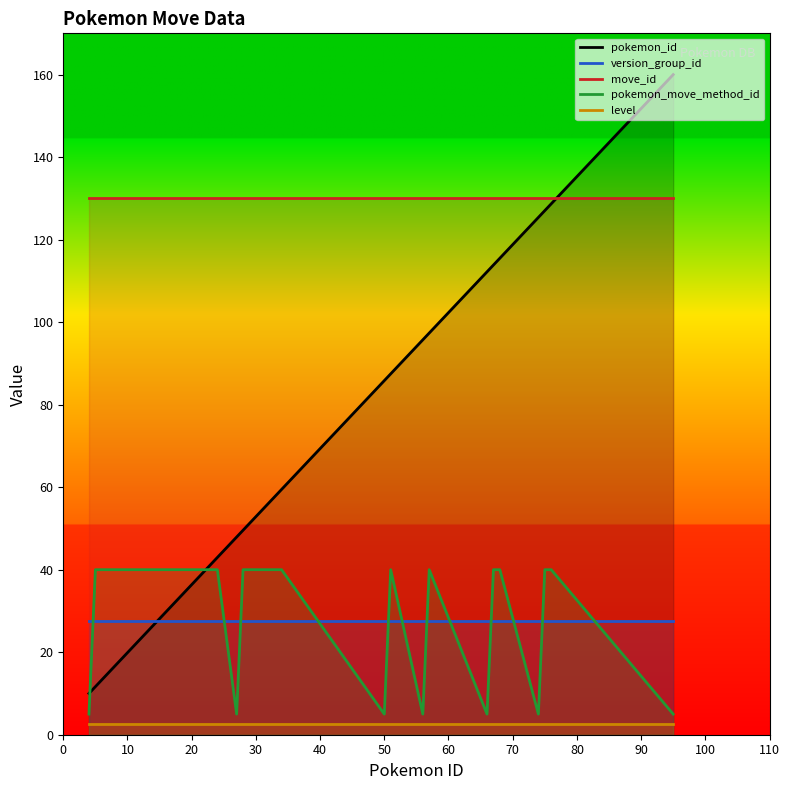

True or false: pokemon_move_method_id and level intersect in this chart.

False